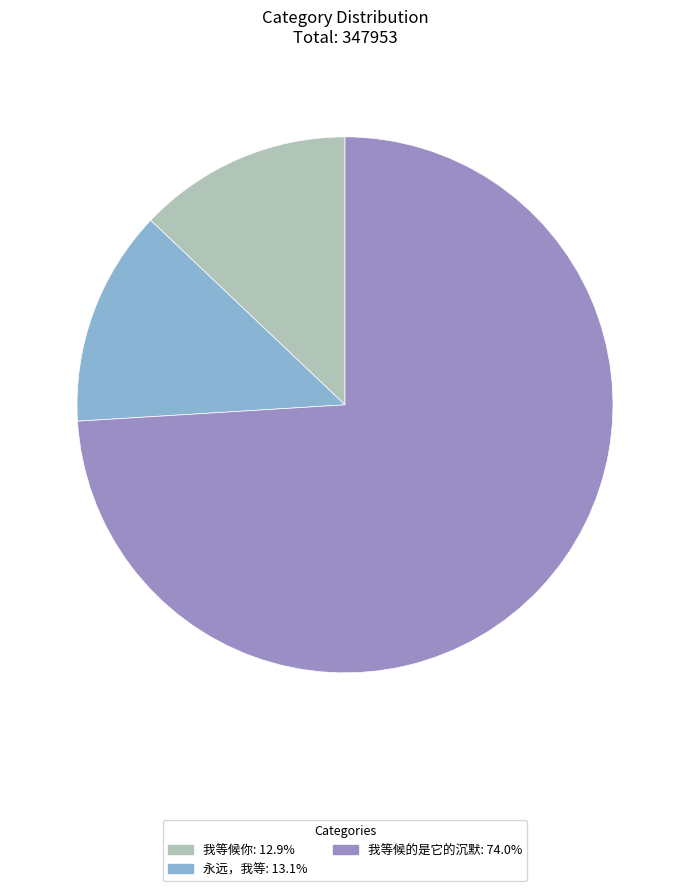

What is the largest slice in the pie chart?

我等候的是它的沉默